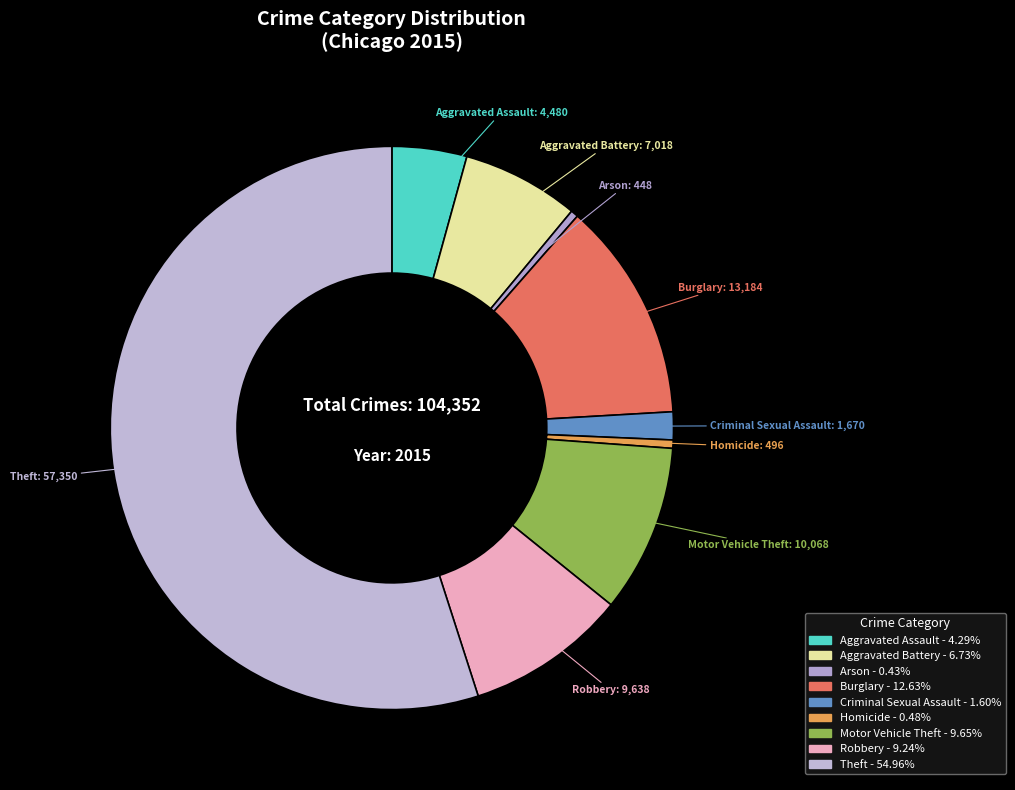

Which category has the biggest portion of the pie?

Theft